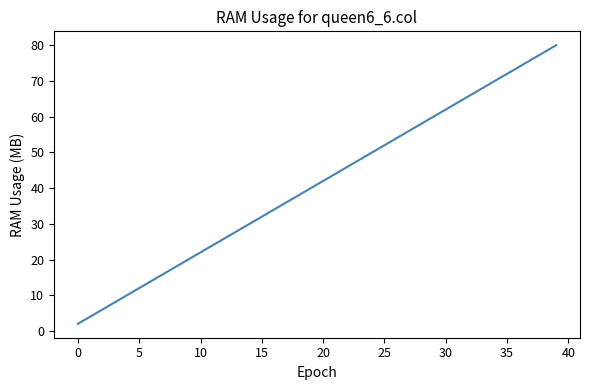

What is the maximum value shown in the chart?

80